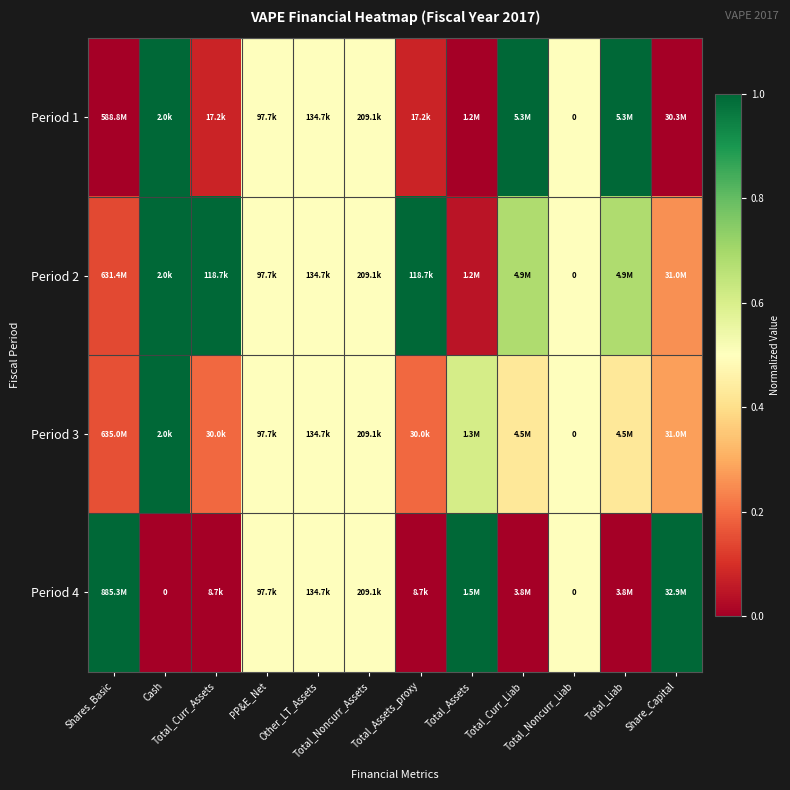

What is the spread (max minus min) of values at Shares_Basic?

1.0